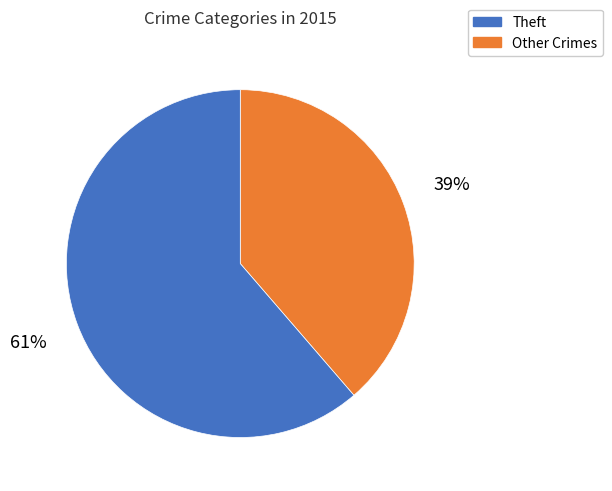

To the nearest percent, what is the average slice percentage?

50%